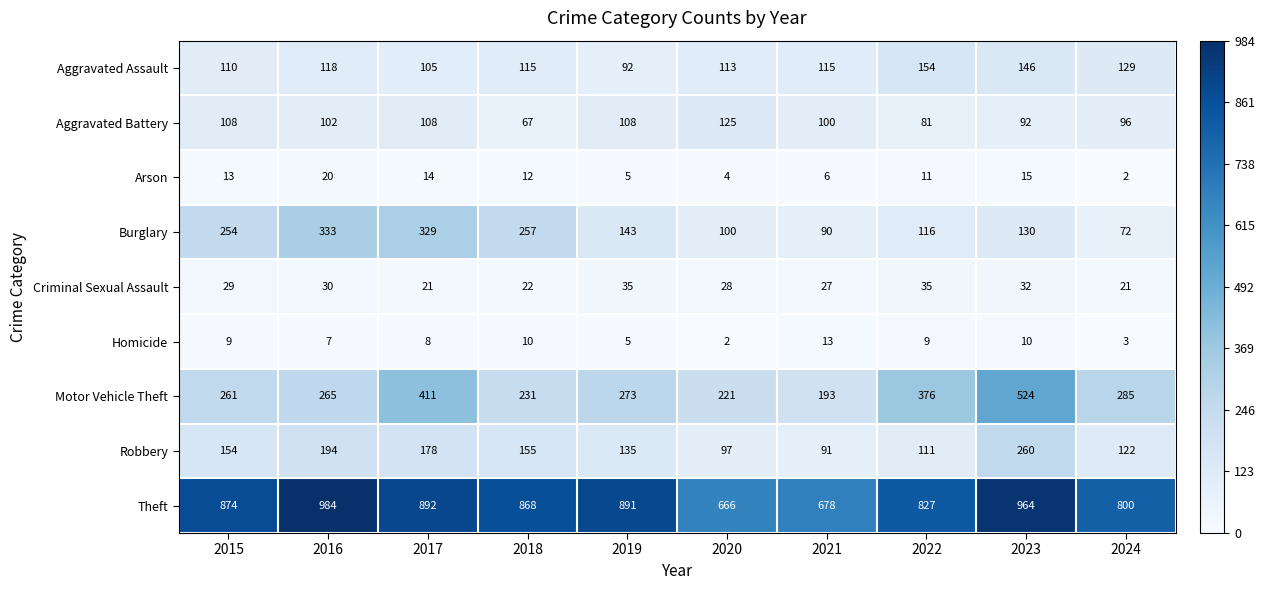

At which category is the sum across all series the highest?

2023